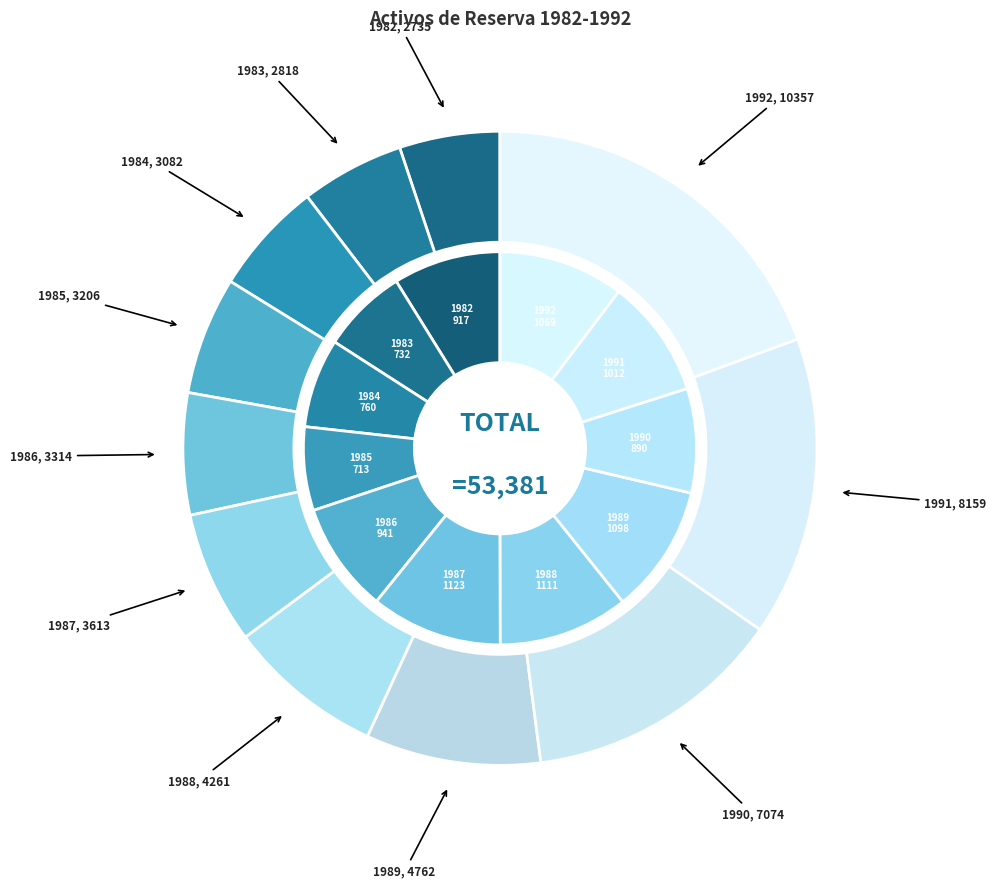

Combined, what portion of the pie is 1991 and 1987?

22.1%